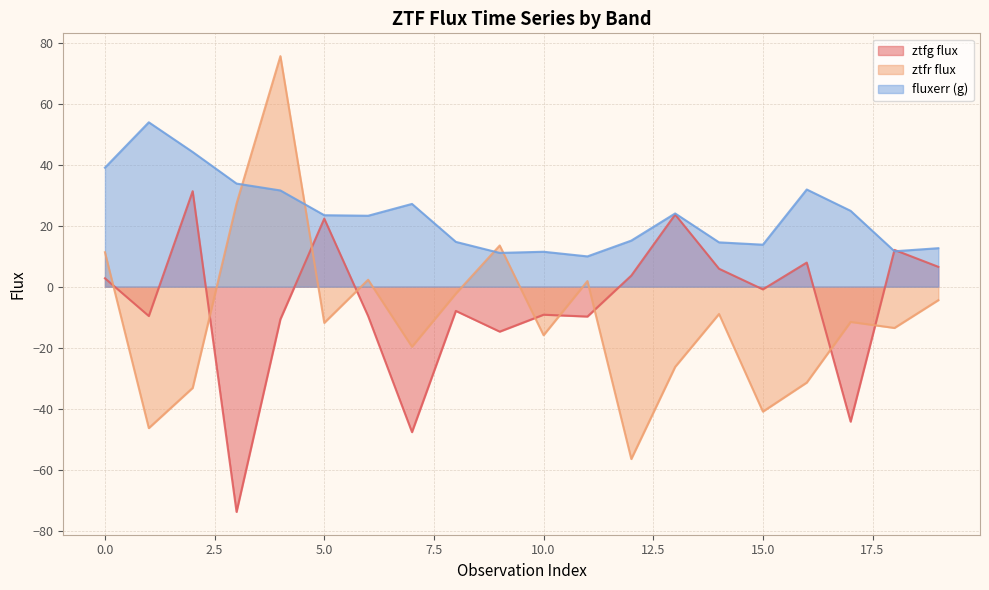

Reading right to left, extract all data points from this chart.

ztfg_flux: 19=6.5	18=12.1	17=-44.3	16=7.9	15=-0.9	14=5.9	13=23.7	12=3.6	11=-9.8	10=-9.2	9=-14.7	8=-8.0	7=-47.7	6=-9.7	5=22.3	4=-10.7	3=-73.9	2=31.3	1=-9.6	0=2.8
ztfr_flux: 19=-4.4	18=-13.5	17=-11.6	16=-31.5	15=-41.0	14=-9.0	13=-26.3	12=-56.5	11=1.8	10=-15.9	9=13.5	8=-2.3	7=-19.7	6=2.3	5=-11.9	4=75.6	3=27.3	2=-33.2	1=-46.4	0=11.3
fluxerr_g: 19=12.6	18=11.6	17=24.9	16=31.9	15=13.8	14=14.5	13=24.0	12=15.1	11=9.9	10=11.5	9=11.1	8=14.7	7=27.1	6=23.3	5=23.4	4=31.6	3=33.8	2=44.2	1=53.9	0=39.0